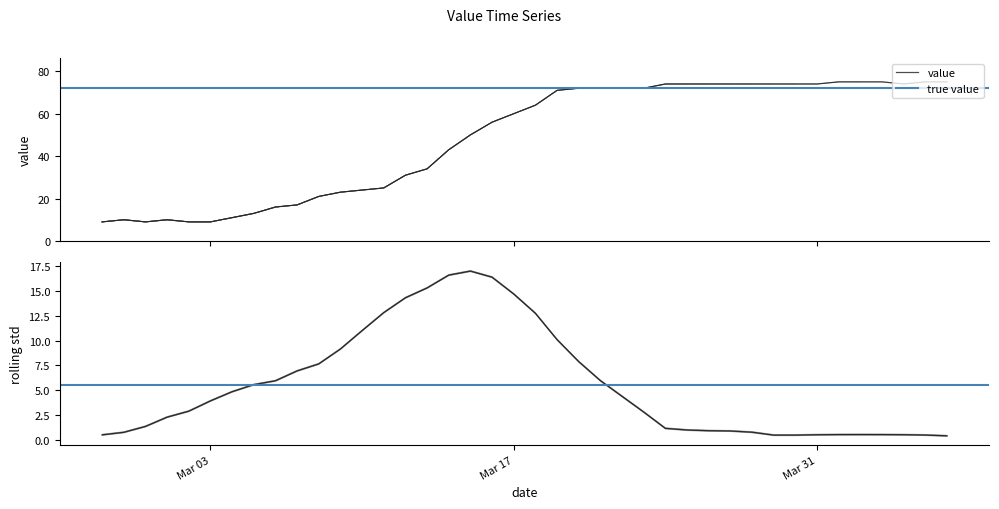

How many data points are less than 64?

20